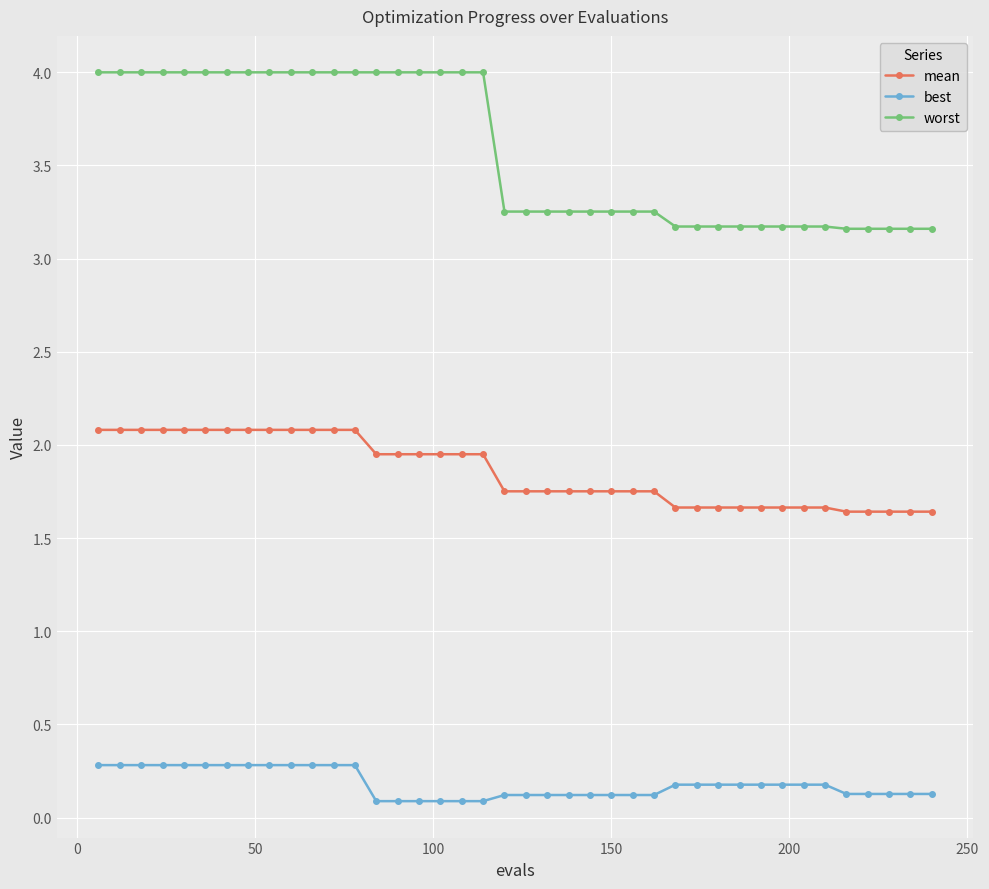

Does the chart have visible grid lines?

Yes